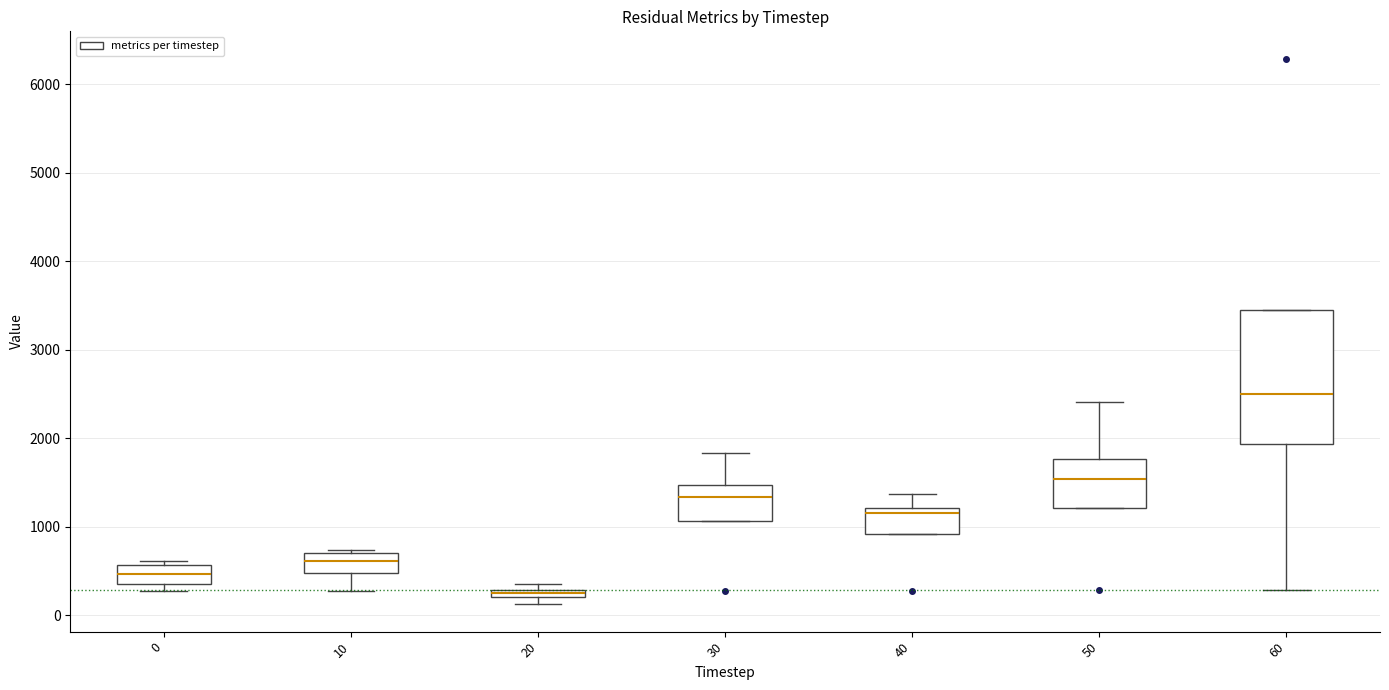

Which box has the lowest median line?

20